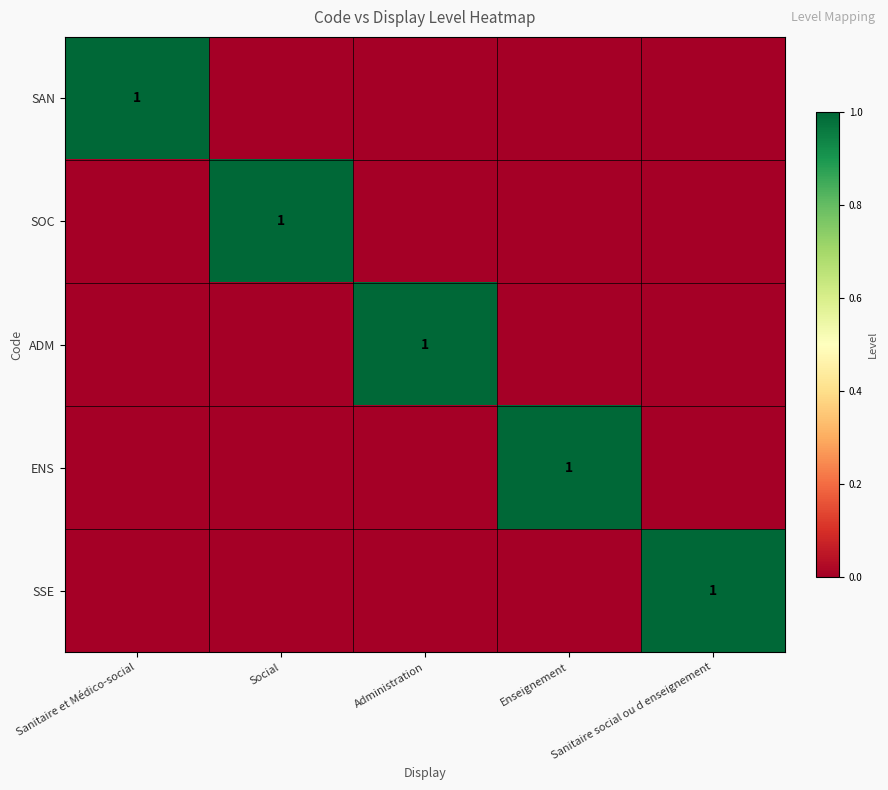

The value of SOC at Social is 1. True or false?

True